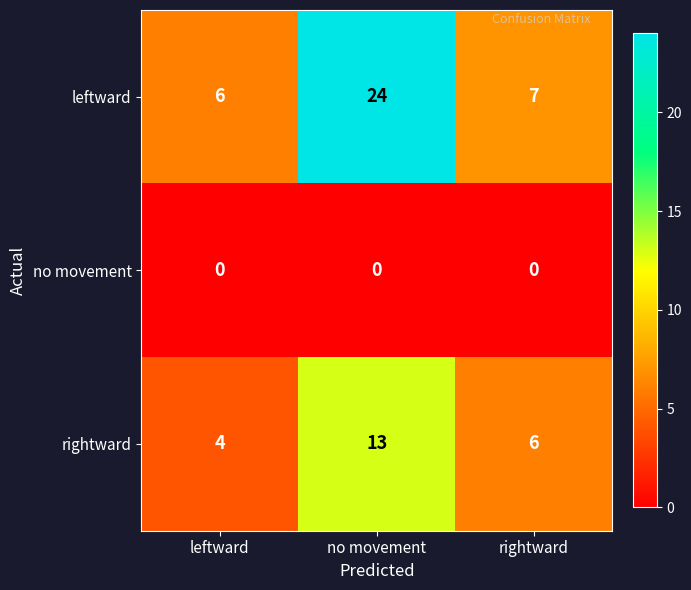

Count the number of data series in this chart.

3